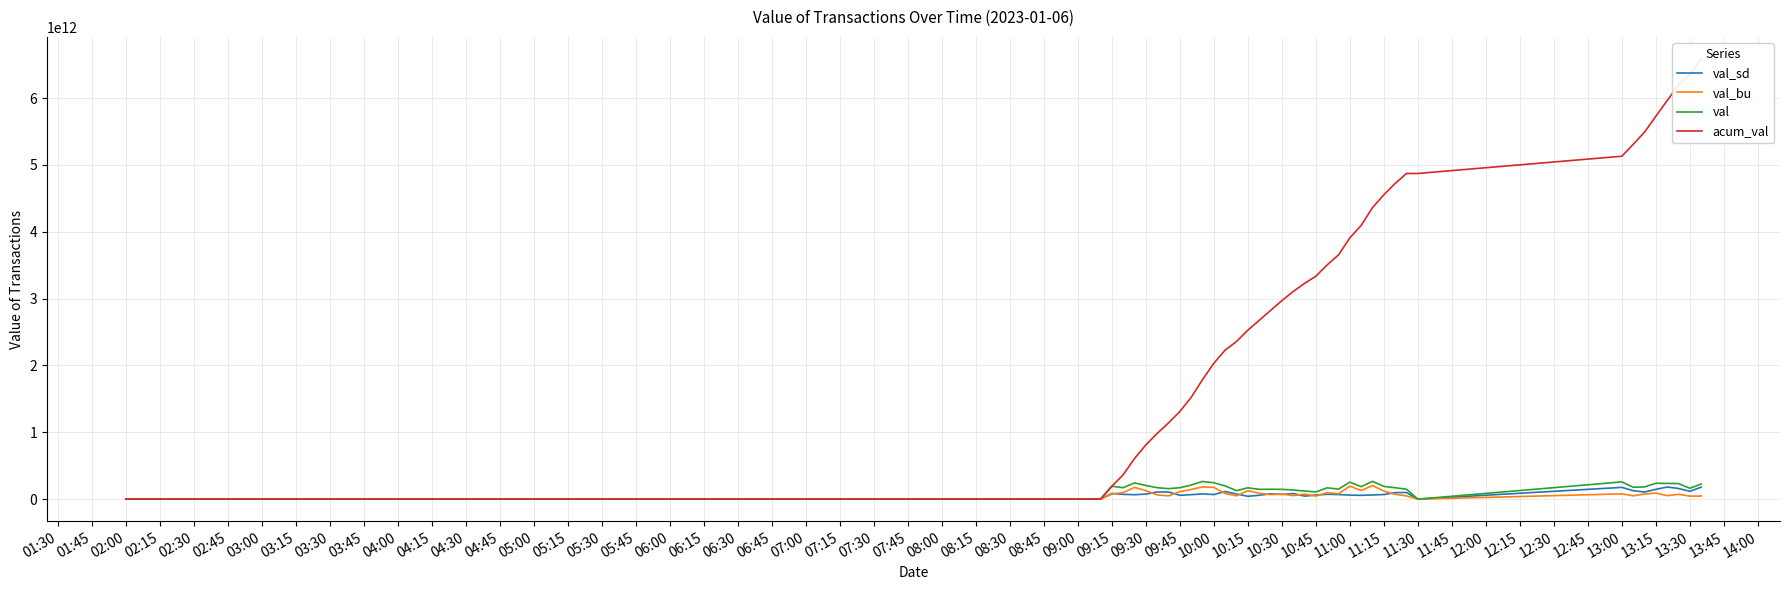

What is the value of the val_sd point at the 39th from the left?

116672697000